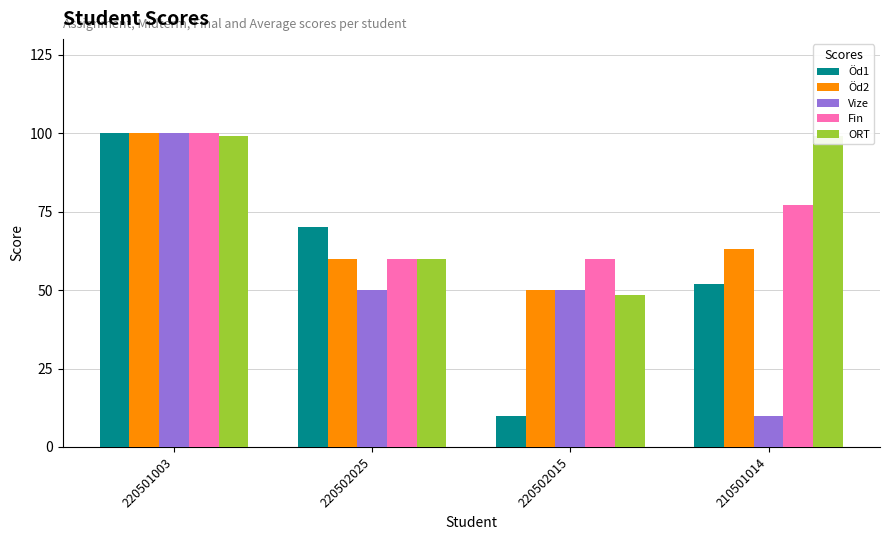

Between 220502015 and 210501014, which series saw the biggest shift?

ORT